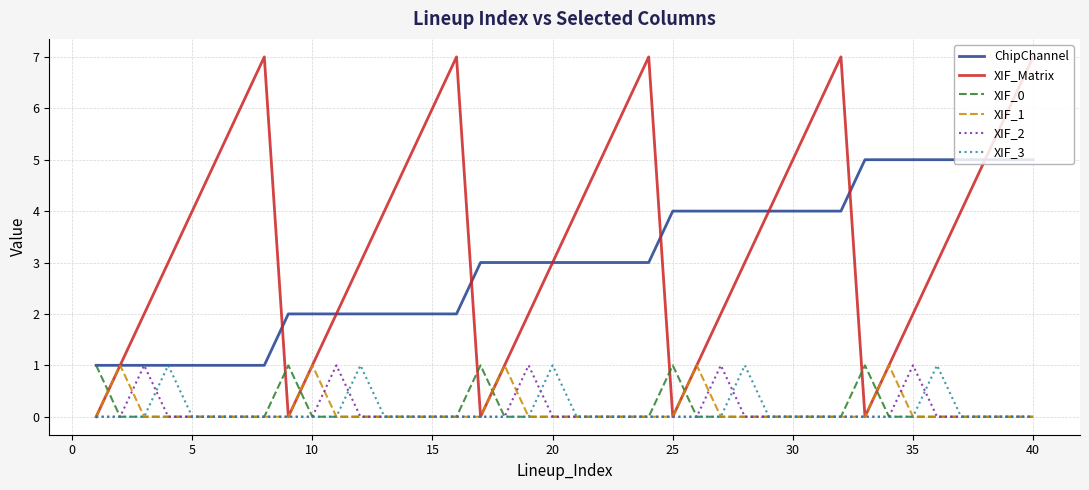

True or false: XIF_Matrix and XIF_0 intersect in this chart.

True